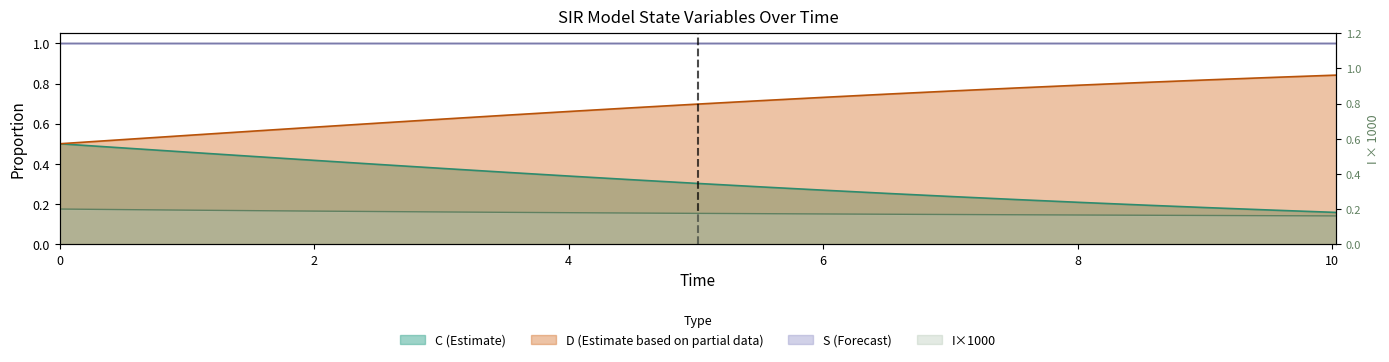

Which series ends up on top after the final intersection of I and C?

I